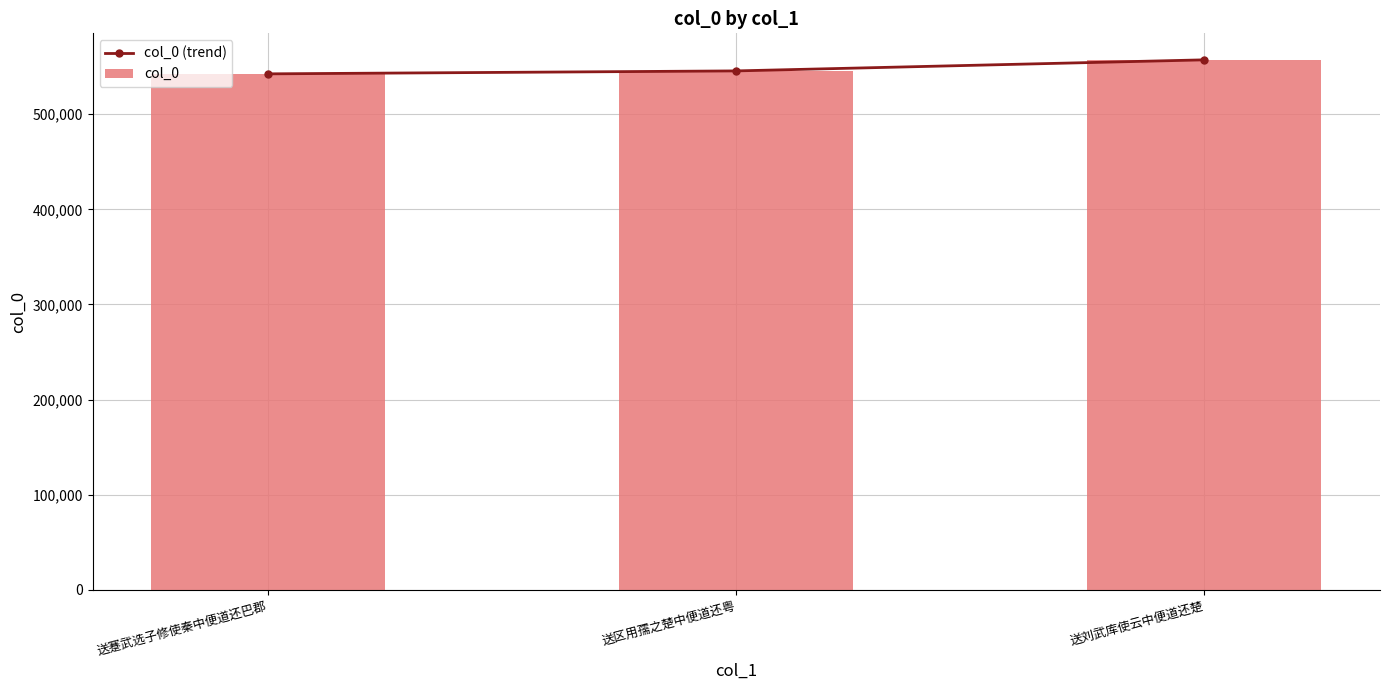

List the series in order of their peak value, lowest first.

col_0 (trend), col_0